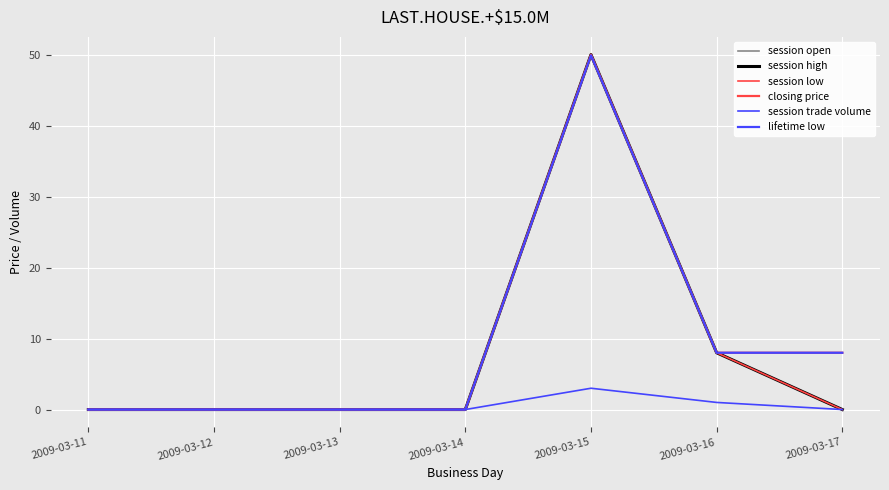

Is this an area chart (filled region under the line)?

No